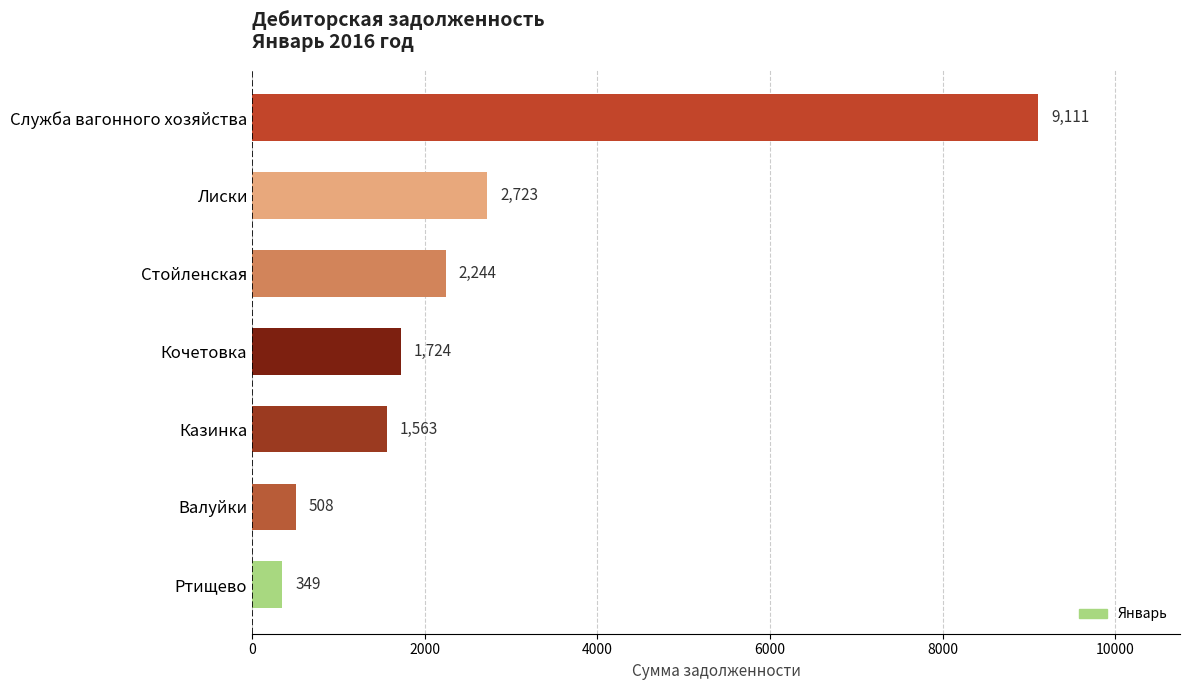

Rank the categories by value from highest to lowest.

Служба вагонного хозяйства, Лиски, Стойленская, Кочетовка, Казинка, Валуйки, Ртищево